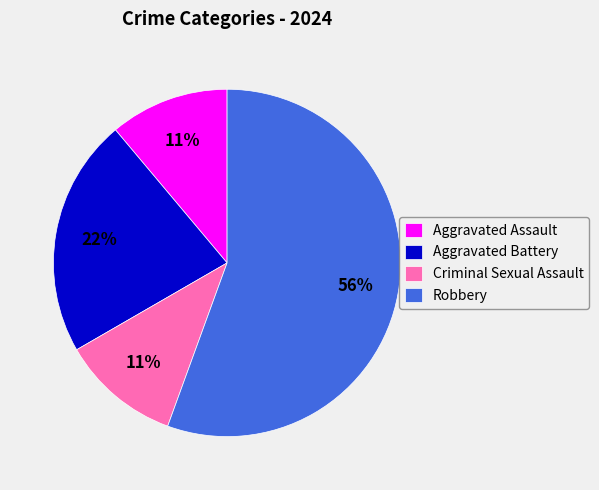

To the nearest percent, what is the difference between the Aggravated Battery and Aggravated Assault slice percentages?

11%